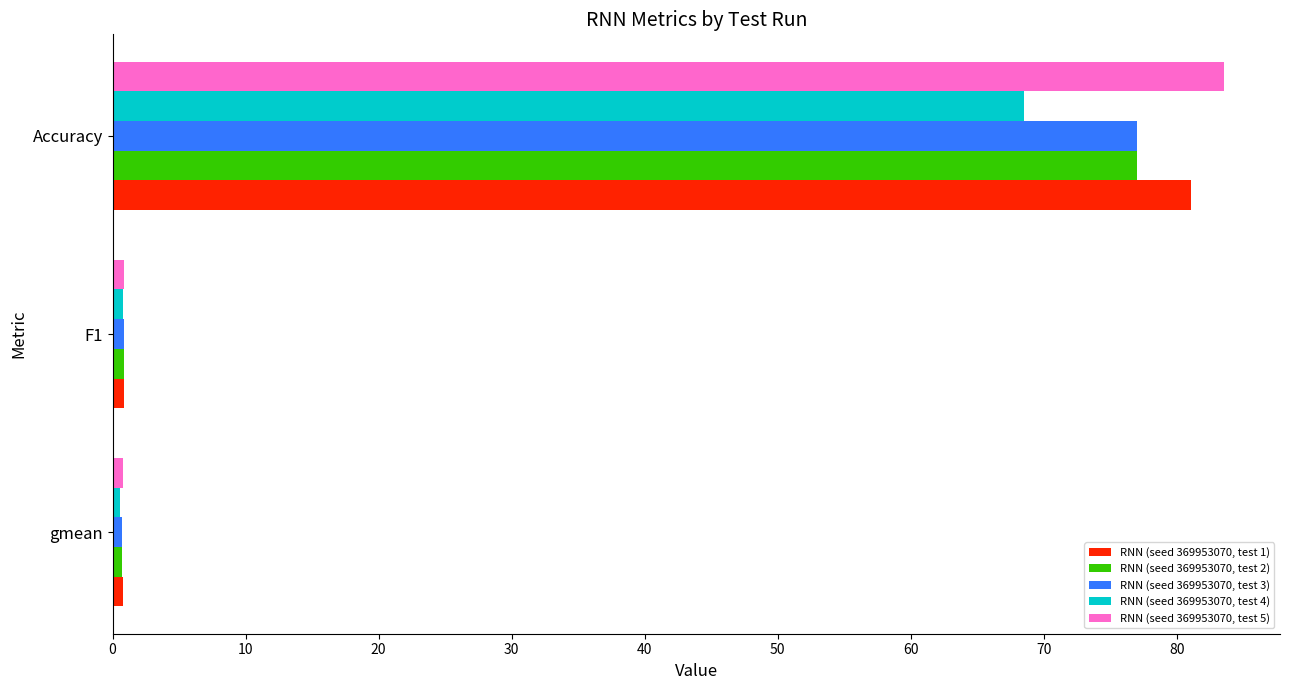

What is the highest value of the RNN (seed 369953070, test 4) series?

68.5